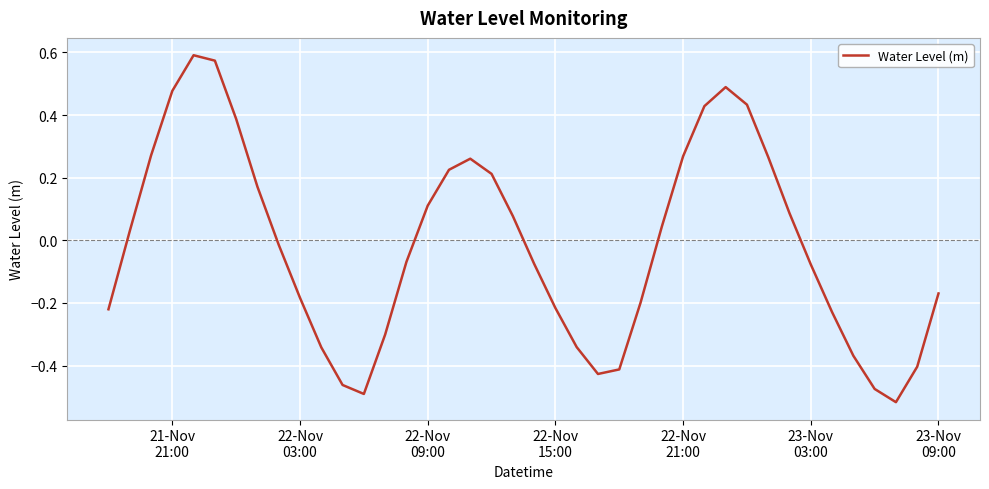

What is the difference between the maximum and minimum values?

1.1